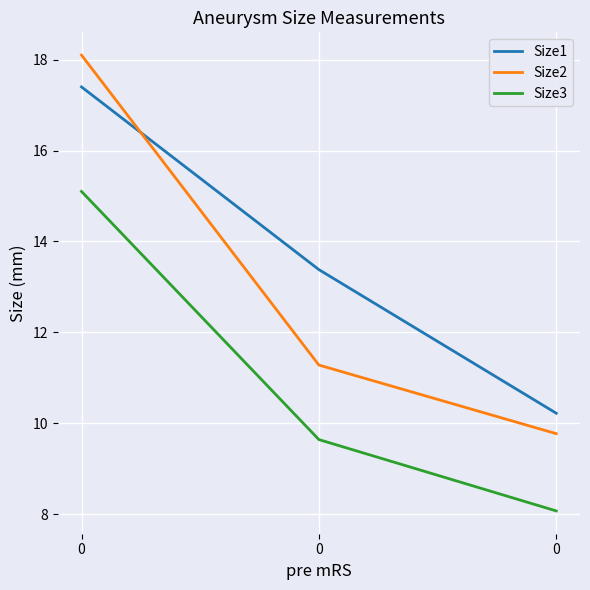

What are all the series names shown in the legend?

Size1, Size2, Size3